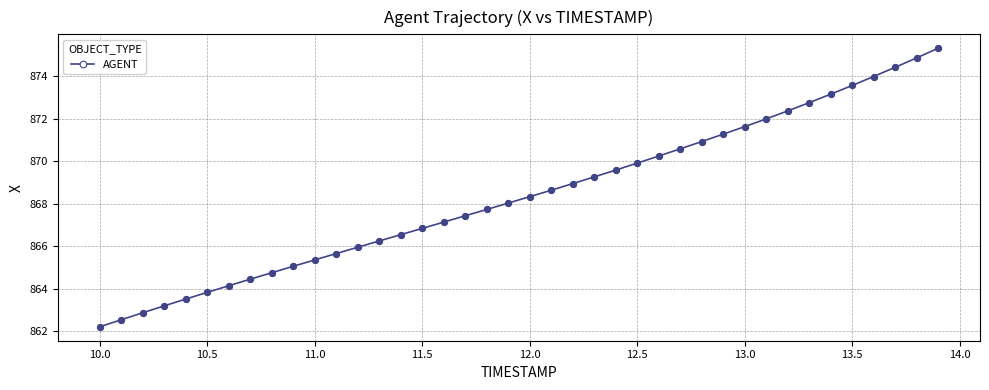

What is the value of the 16th point from the left?

866.8